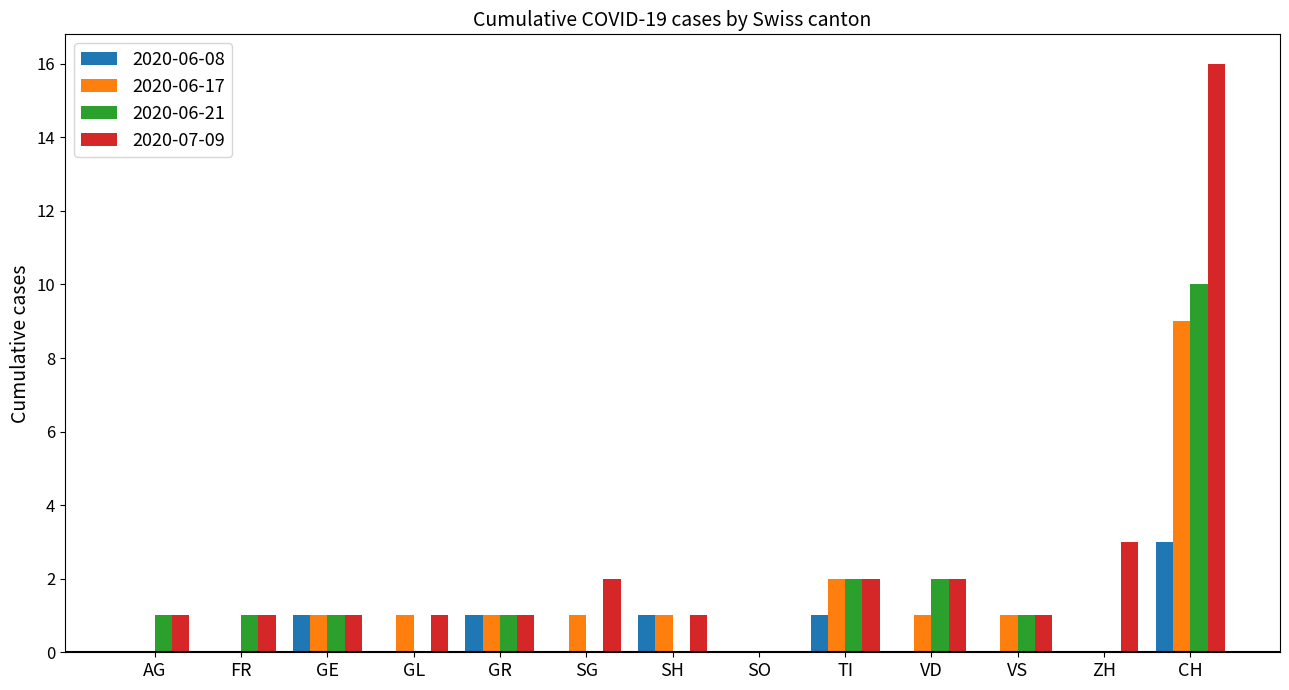

What is the maximum value for 2020-06-17?

9